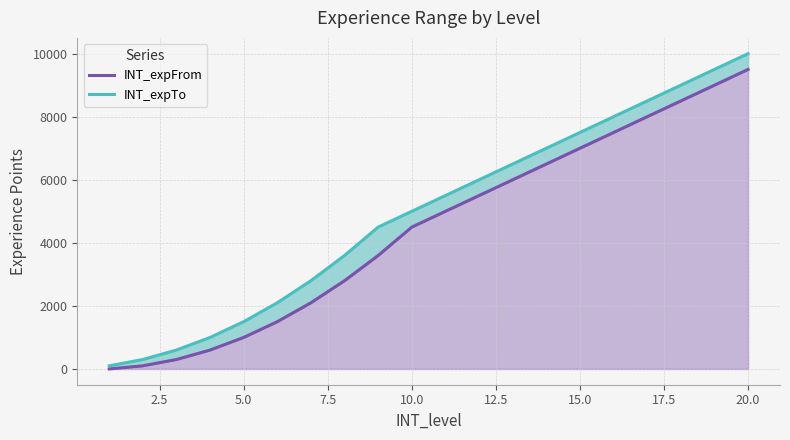

What is the average value of the INT_expFrom series?

4450